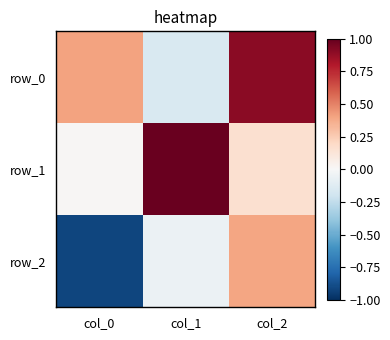

The row_1 series shows 0.0 at col_0. True or false?

True